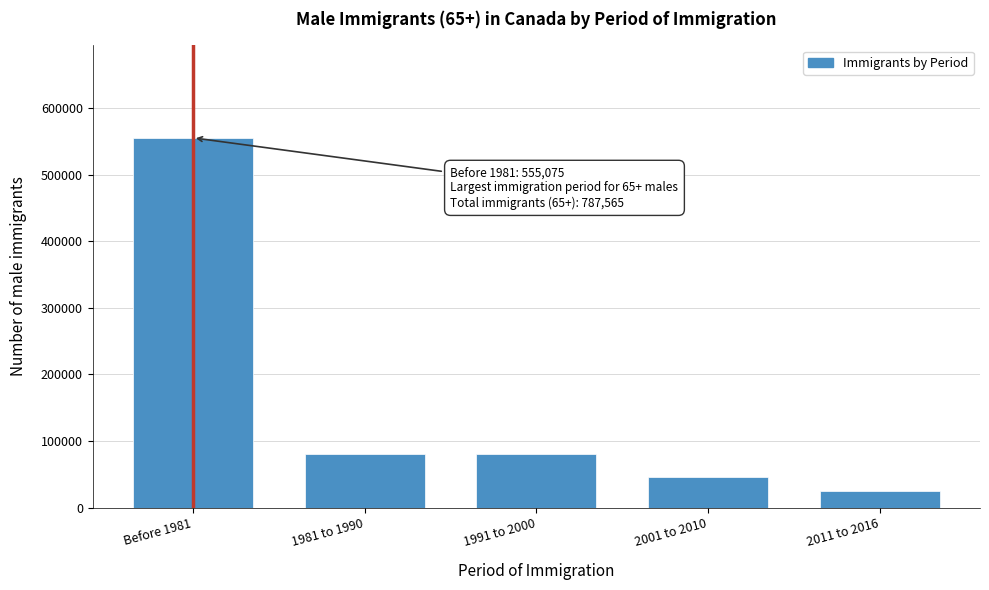

What is the difference between the second highest and second lowest values?

33795